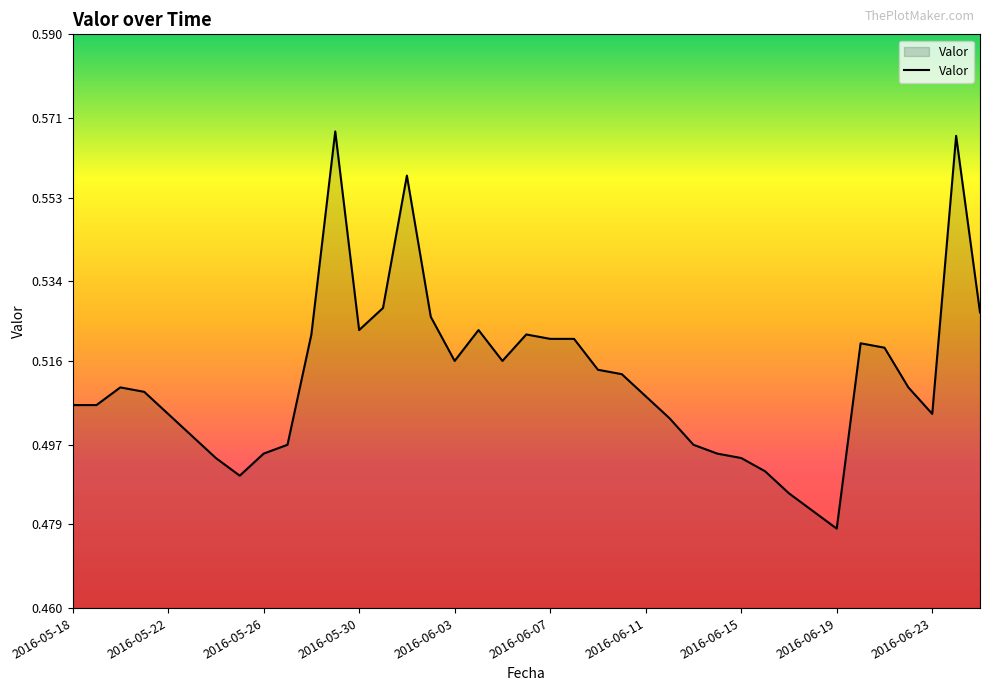

Where is the data nearest to the value 0?

2016-06-19